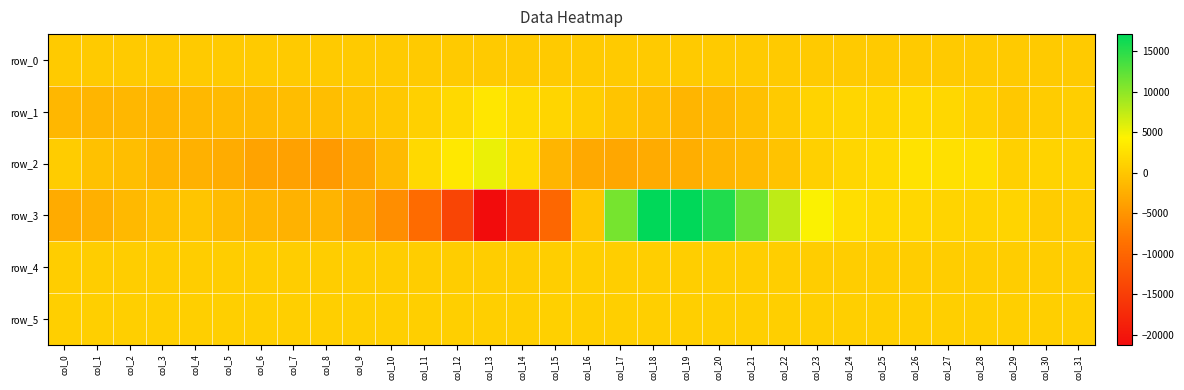

List the series in order of their peak value, lowest first.

row_0, row_4, row_5, row_1, row_2, row_3